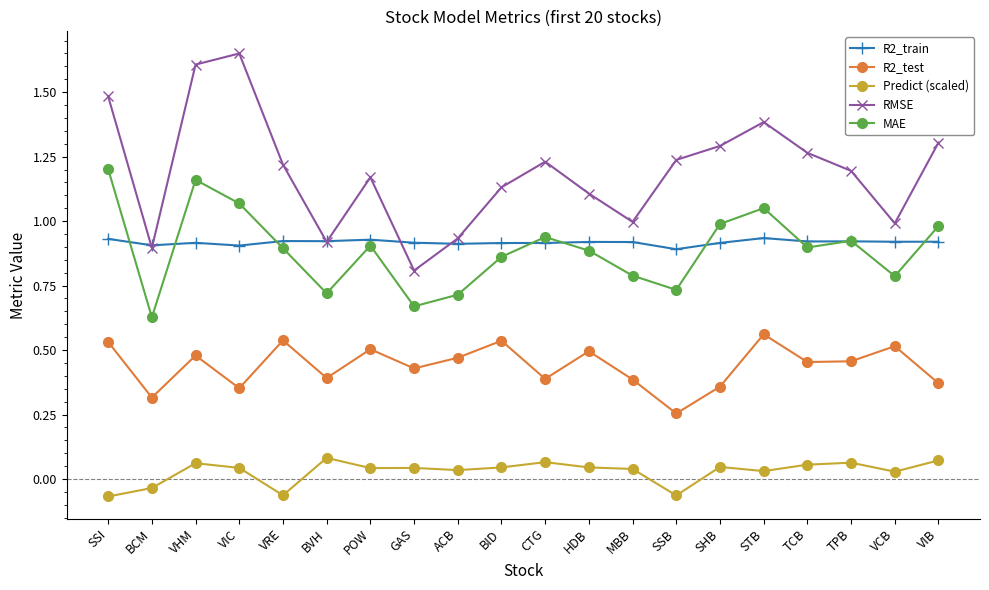

In RMSE, how many points are lower than both neighbors (excluding endpoints)?

5